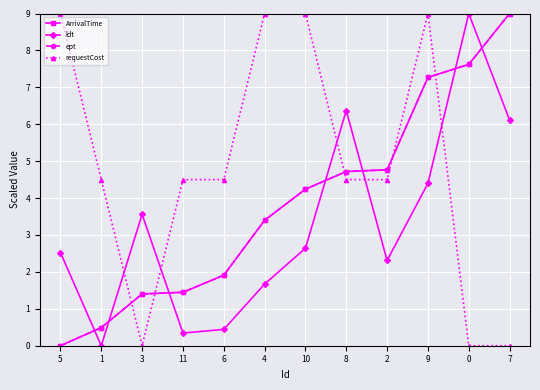

What is the sum of the ept values at 9 and 7?

16.3